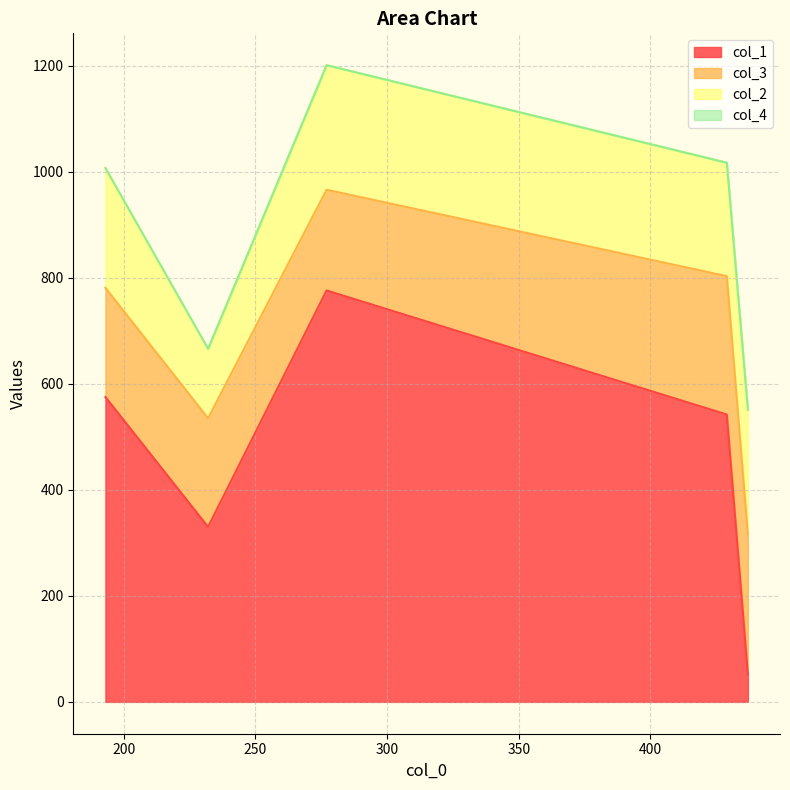

What is the average value of the col_2 series?

208